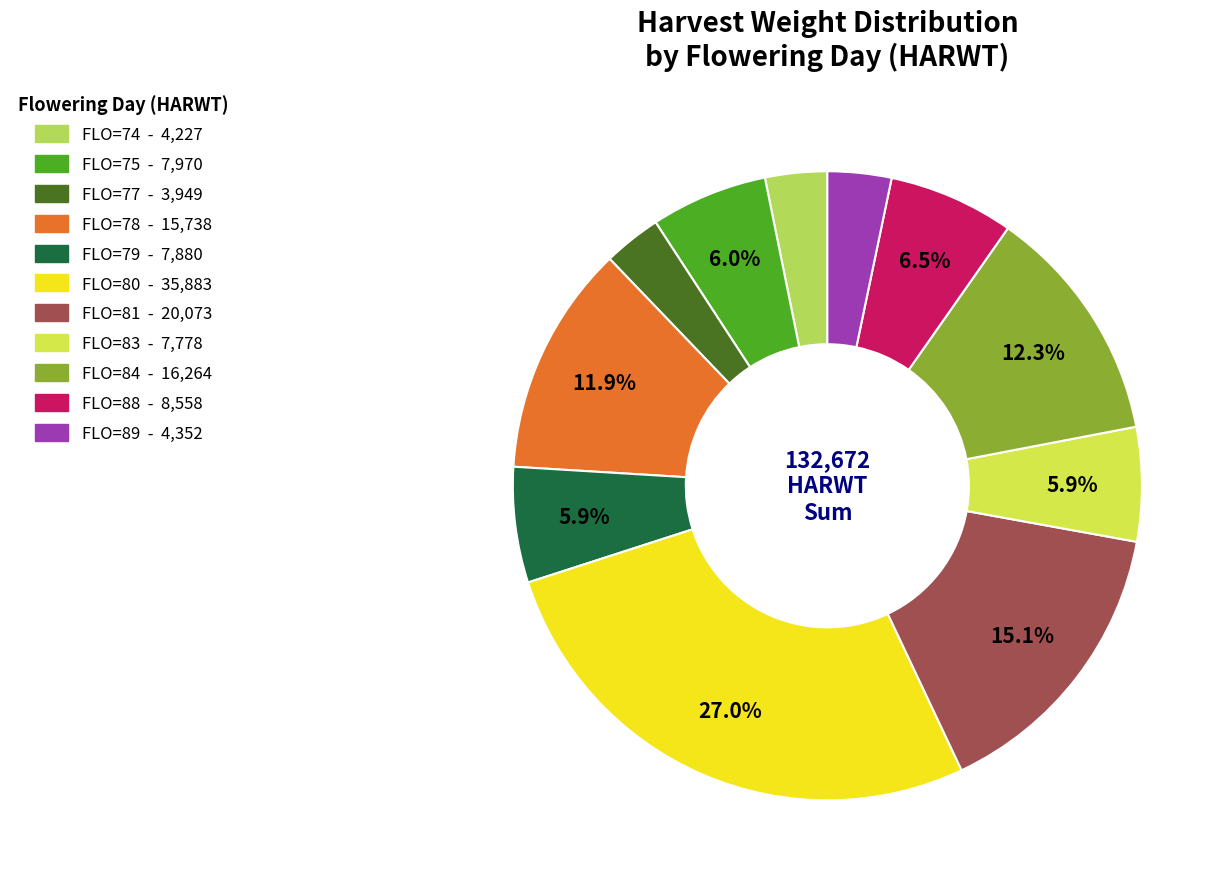

To the nearest percent, what percentage of the pie is FLO=74?

3%